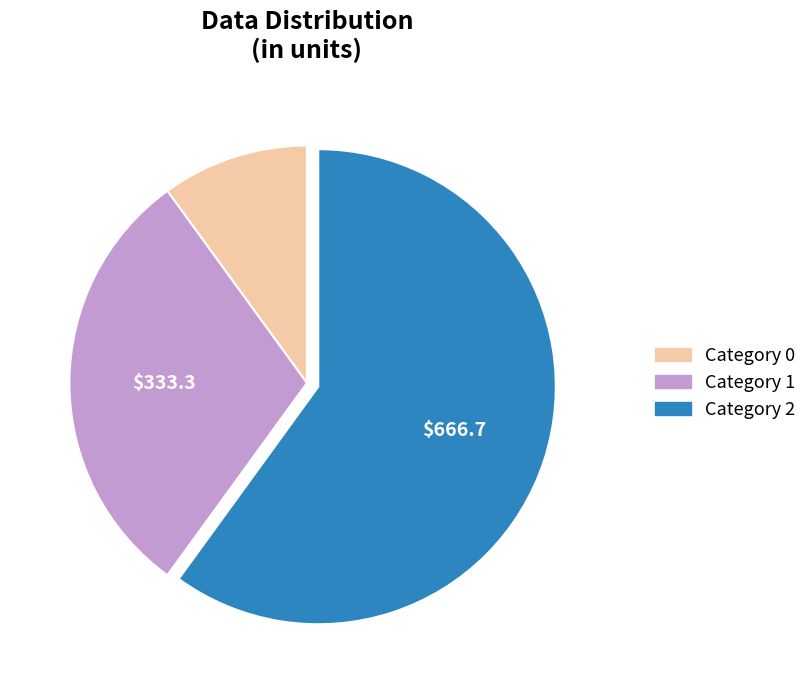

Does any single category account for the majority?

Yes